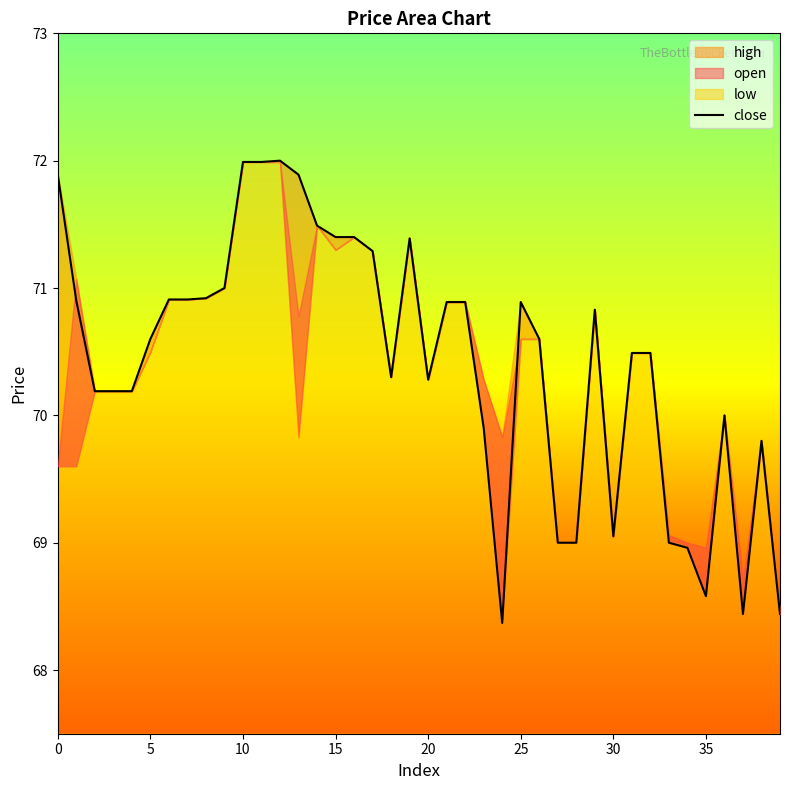

What is the maximum value for close?

72.0